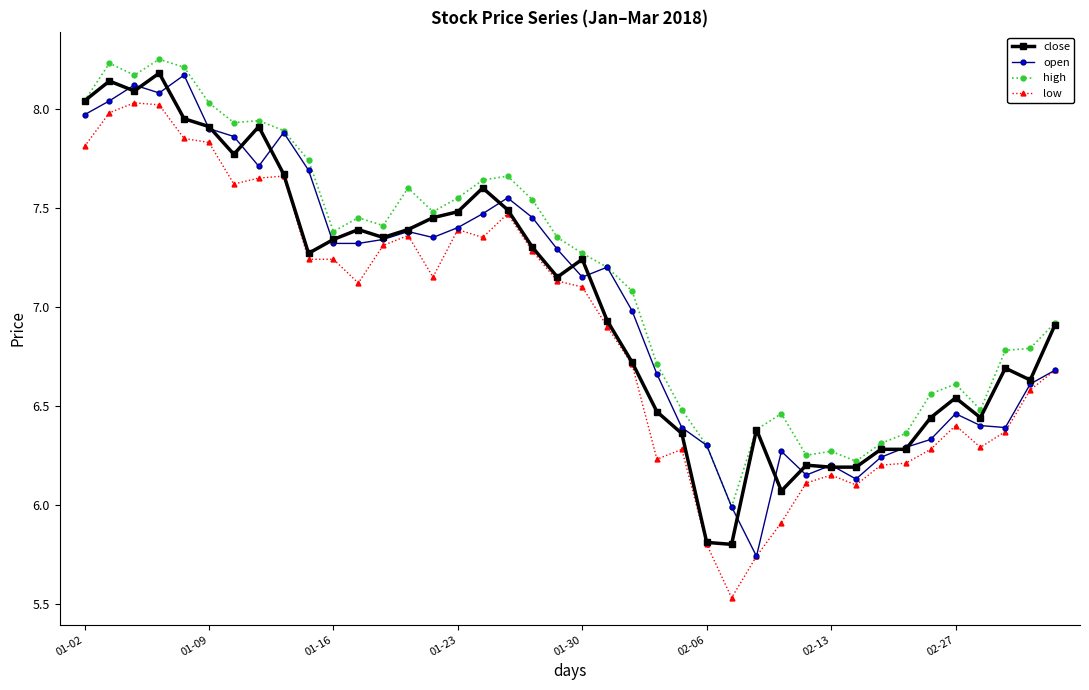

Is this an area chart (filled region under the line)?

No